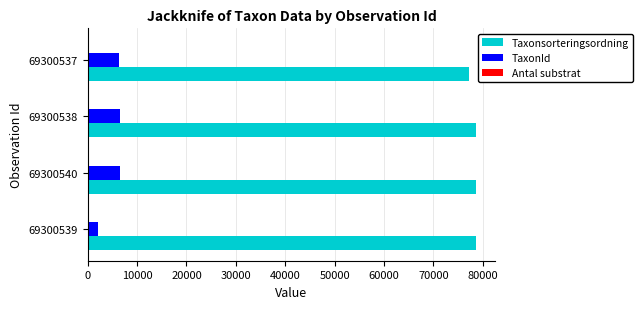

The value of Taxonsorteringsordning at 69300540 is 18603. True or false?

False